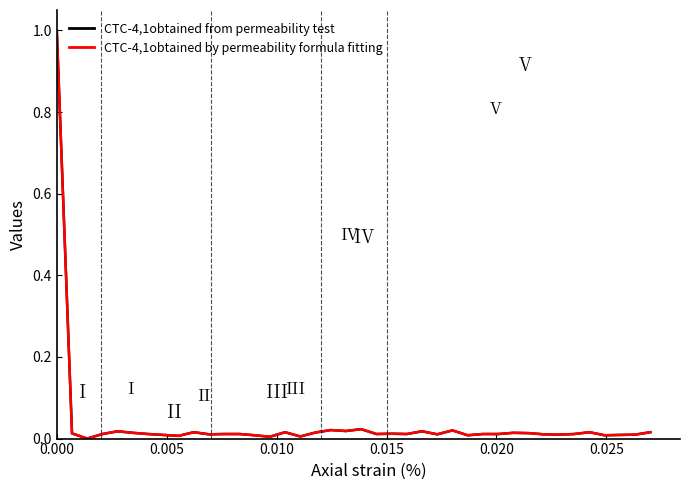

How many distinct data groups are displayed?

2